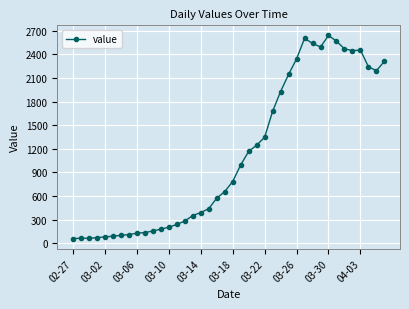

True or false: there are more than 2 points higher than both neighbors.

True